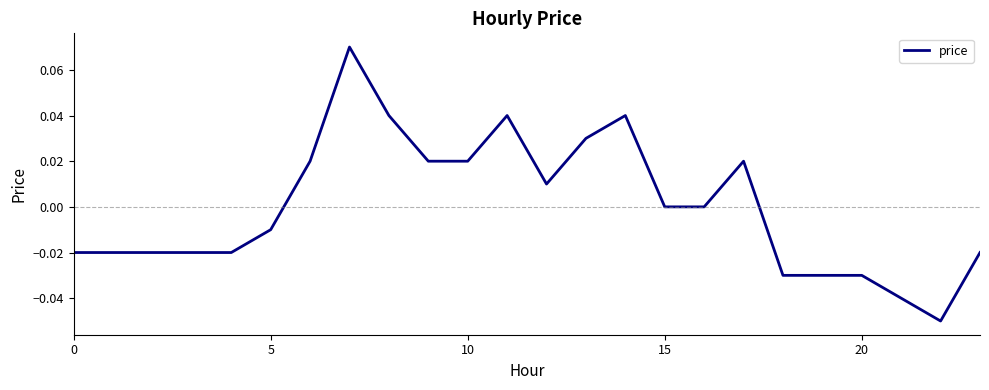

How many lines are shown in the chart?

1